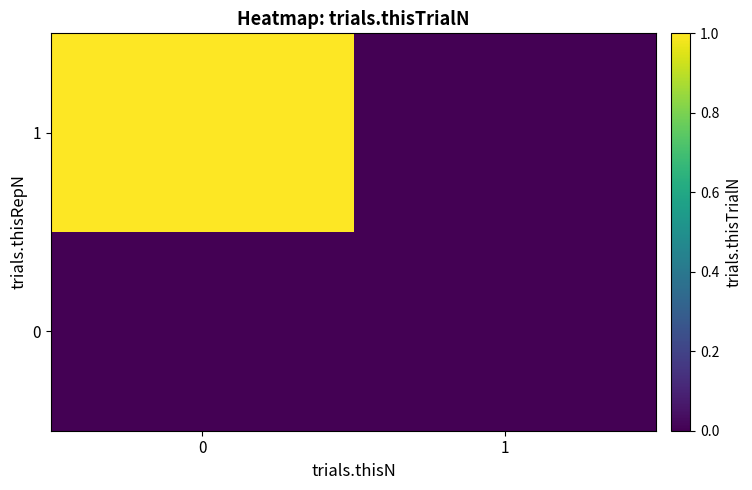

Which series has the widest spread of values?

1